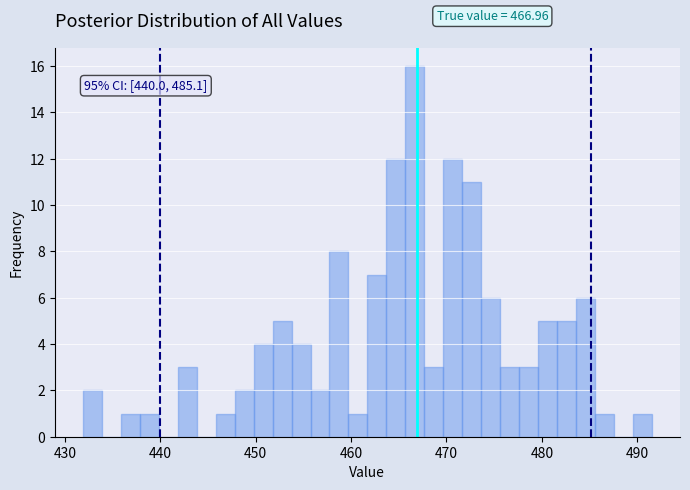

Around what value on the x-axis is the tallest bar? Give the approximate position of its centre, as read against the axis.

467